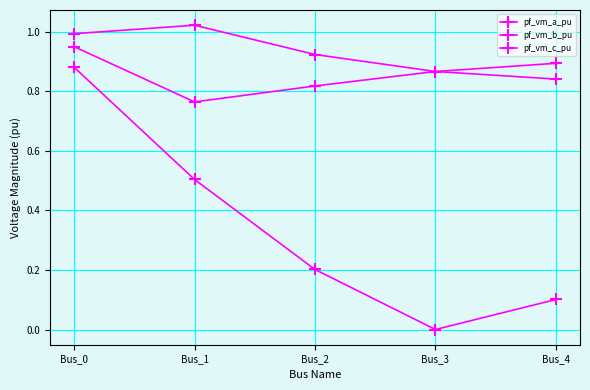

How many categories are shown in the chart?

5